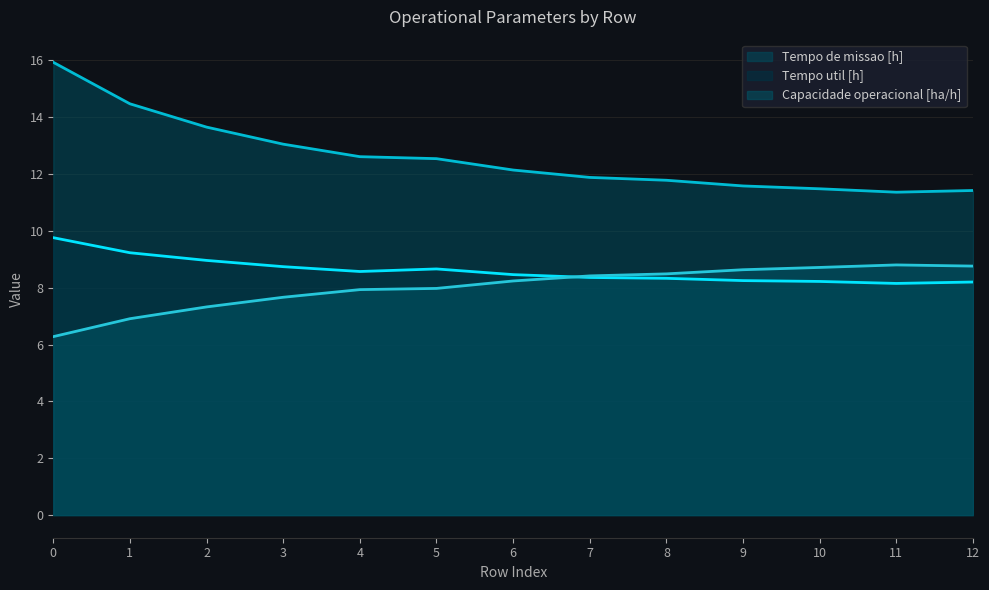

Which series has the largest range (max minus min)?

Tempo de missao [h]